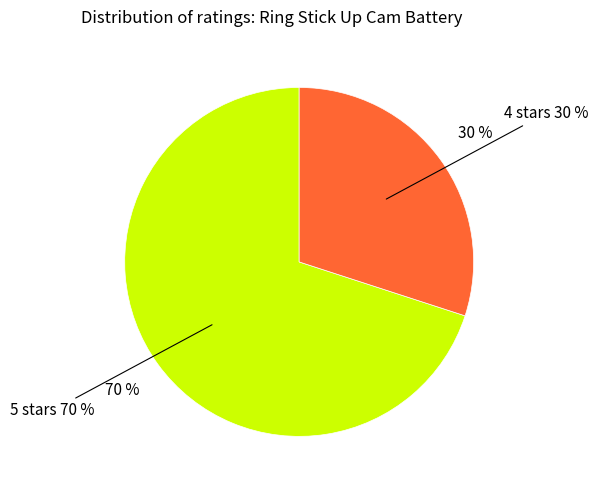

Which slice is the smallest?

4